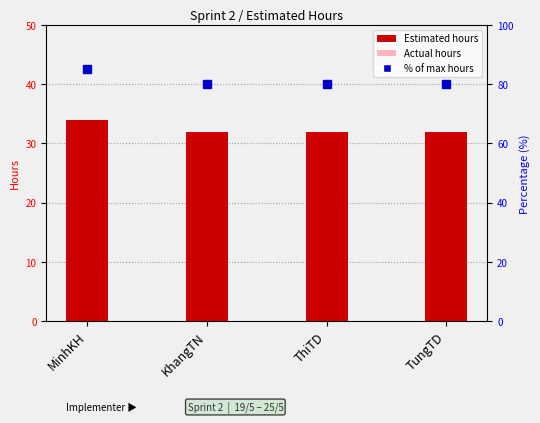

What is the difference between the Estimated hours values at MinhKH and KhangTN?

2